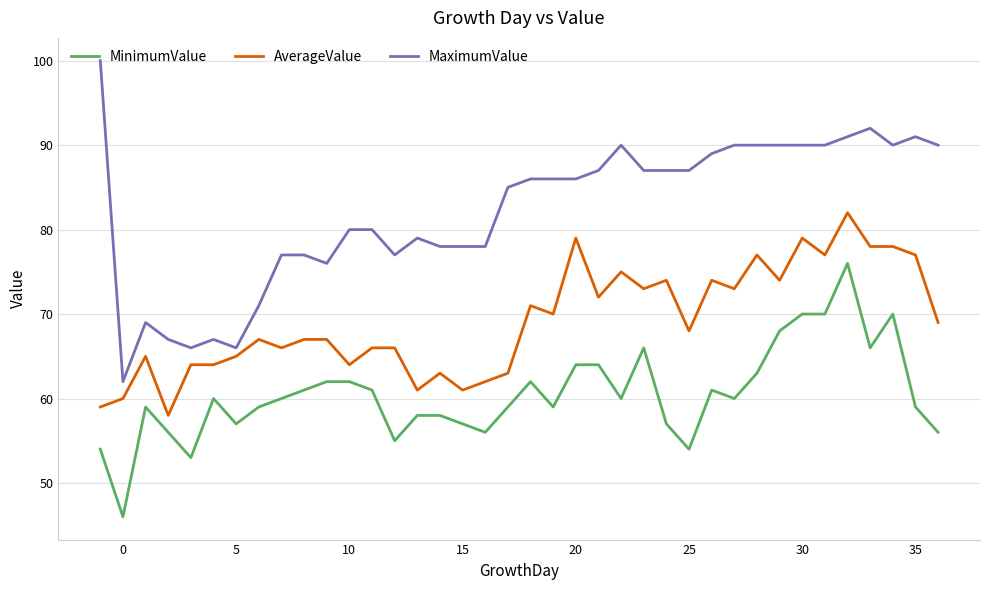

Rank the series by their maximum value, from highest to lowest.

MaximumValue, AverageValue, MinimumValue